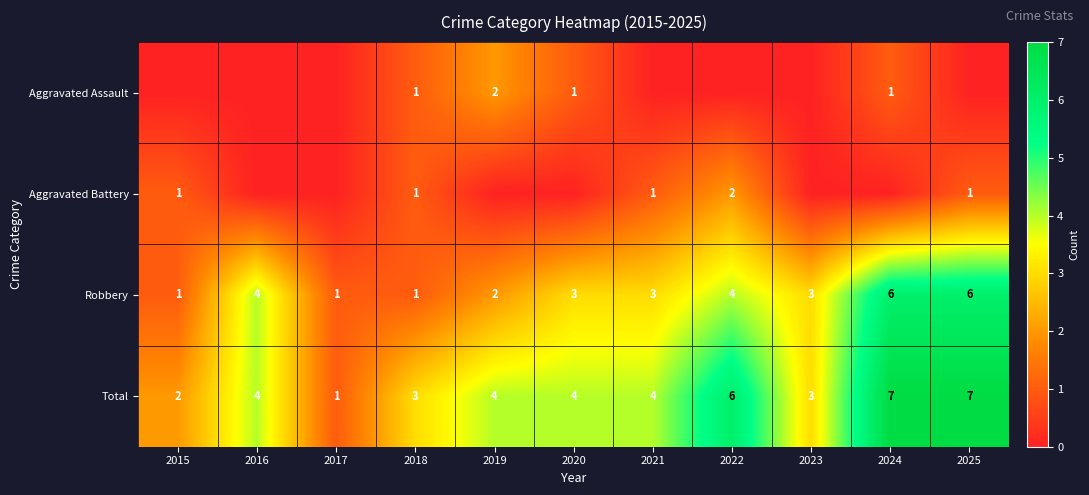

Between 2022 and 2016, which is larger?

2022